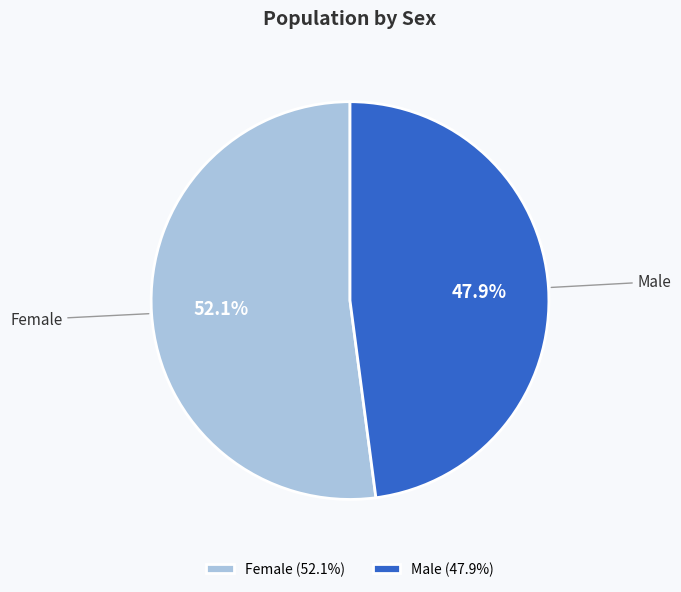

Rank the categories by value from lowest to highest.

Male, Female